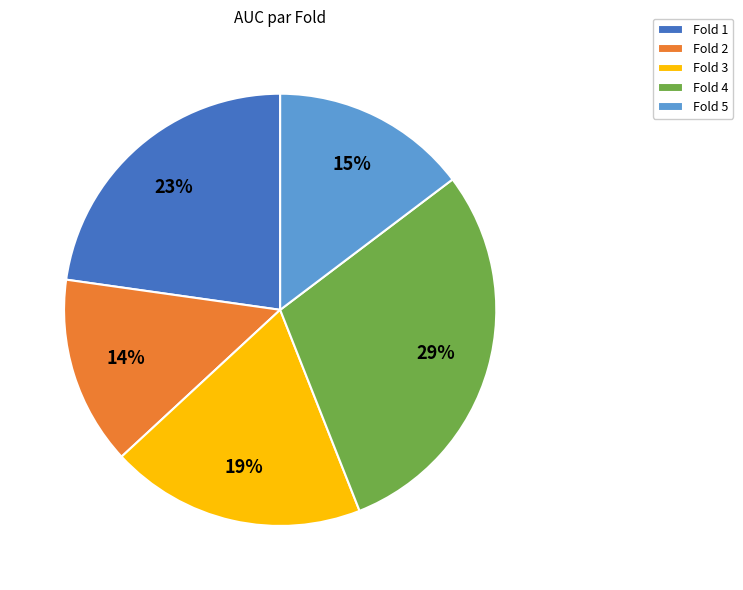

Which category has the biggest portion of the pie?

Fold 4